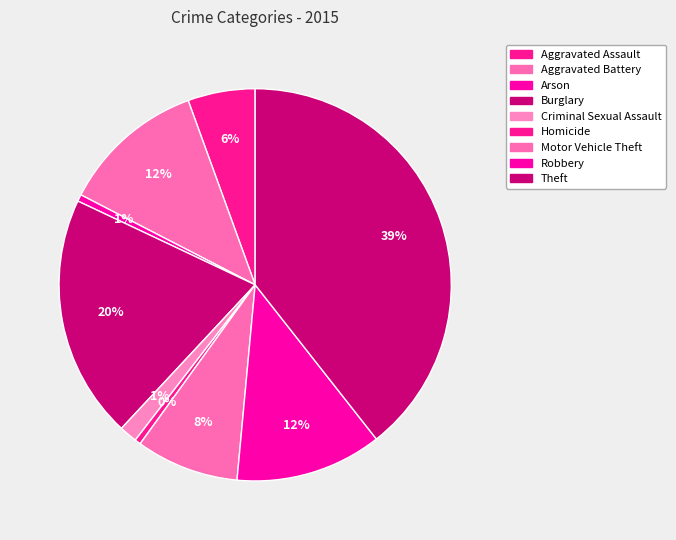

To the nearest percent, what portion does Motor Vehicle Theft represent?

8%